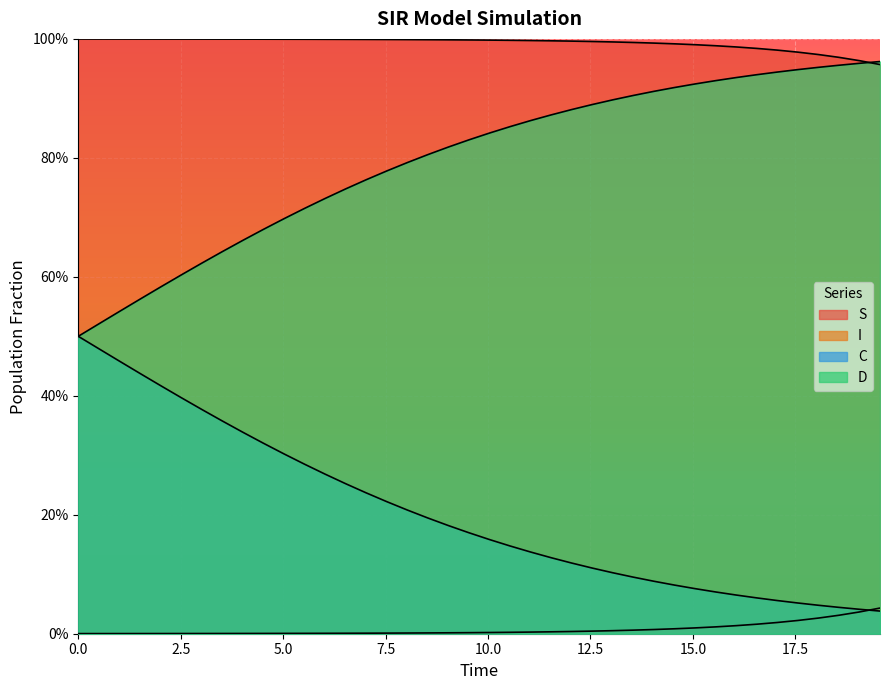

What is the difference between the highest and lowest values at 10.0?

1.0